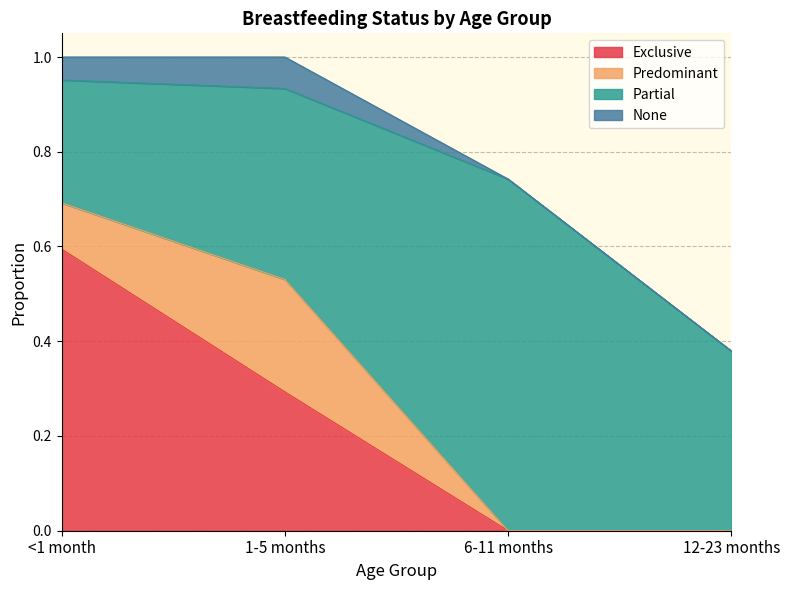

What is the sum of all None values?

0.1